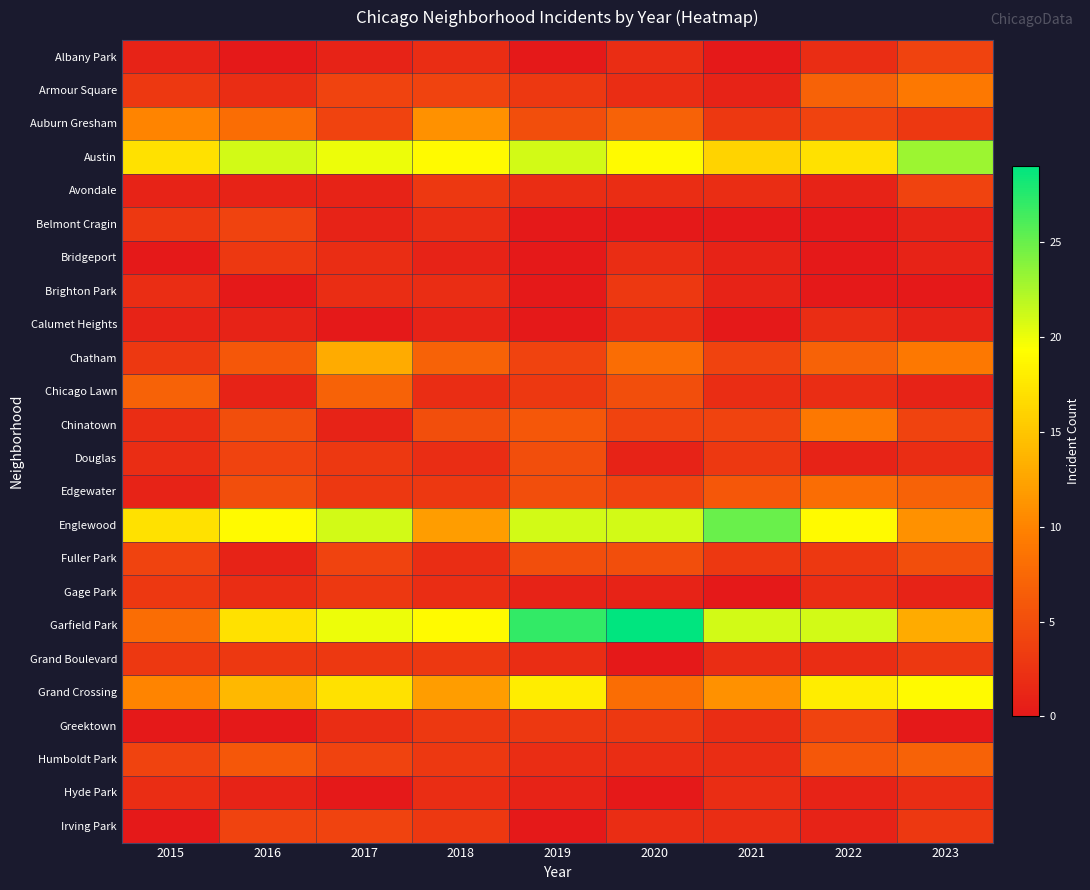

Which series has the largest range (max minus min)?

Garfield Park